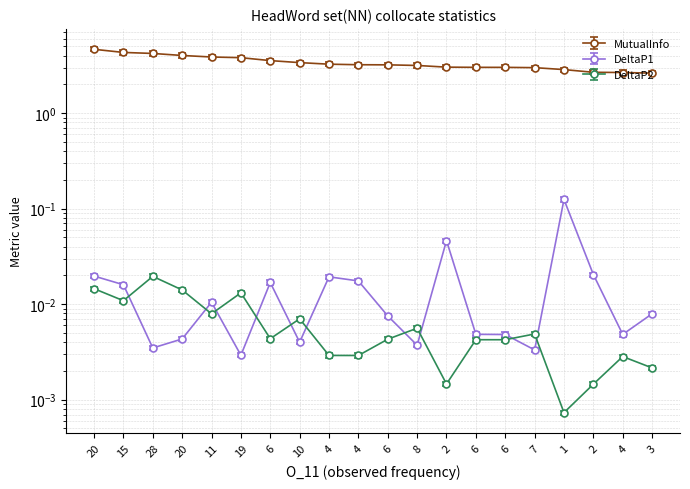

What is the label of the 12th point from the left?

8